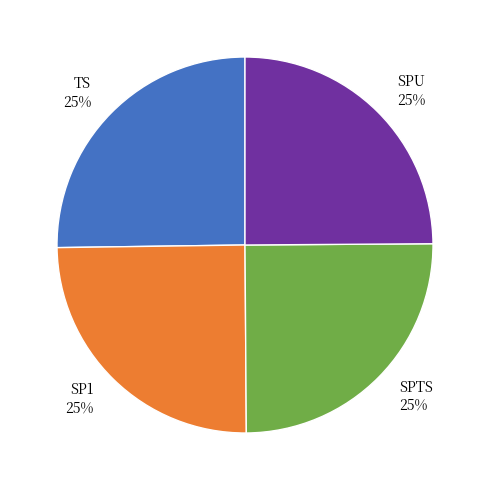

To the nearest percent, what is the combined percentage of SP1 25% and TS 25%?

50%